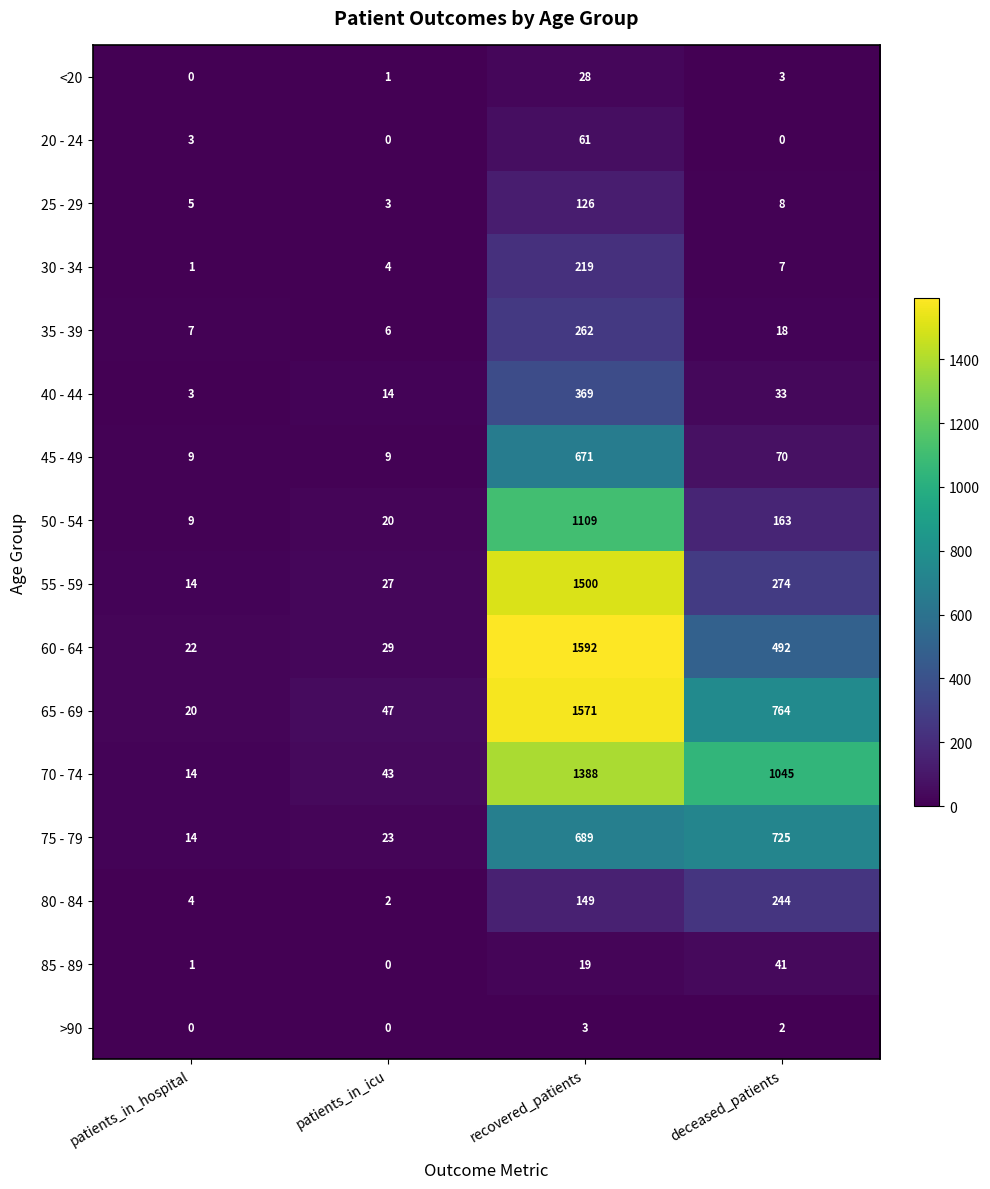

How many categories are shown in the chart?

4